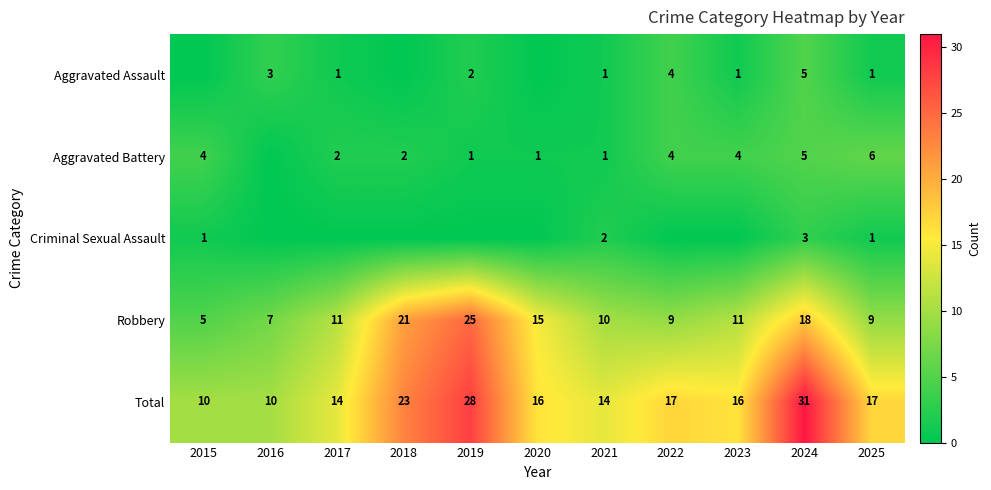

Read the Total value at 2025, to the nearest 5.

15